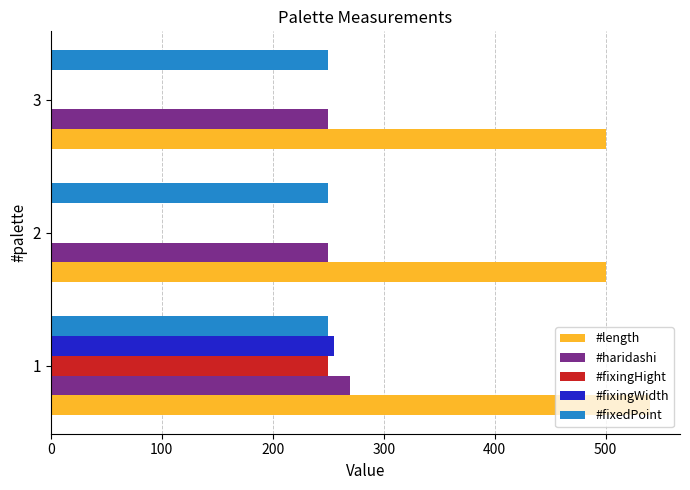

Between 1 and 3, which series saw the biggest shift?

#fixingWidth